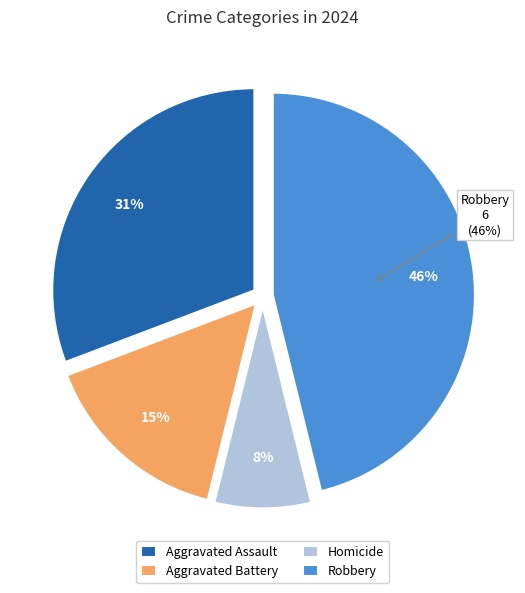

Which has a higher value, Aggravated Battery or Robbery?

Robbery